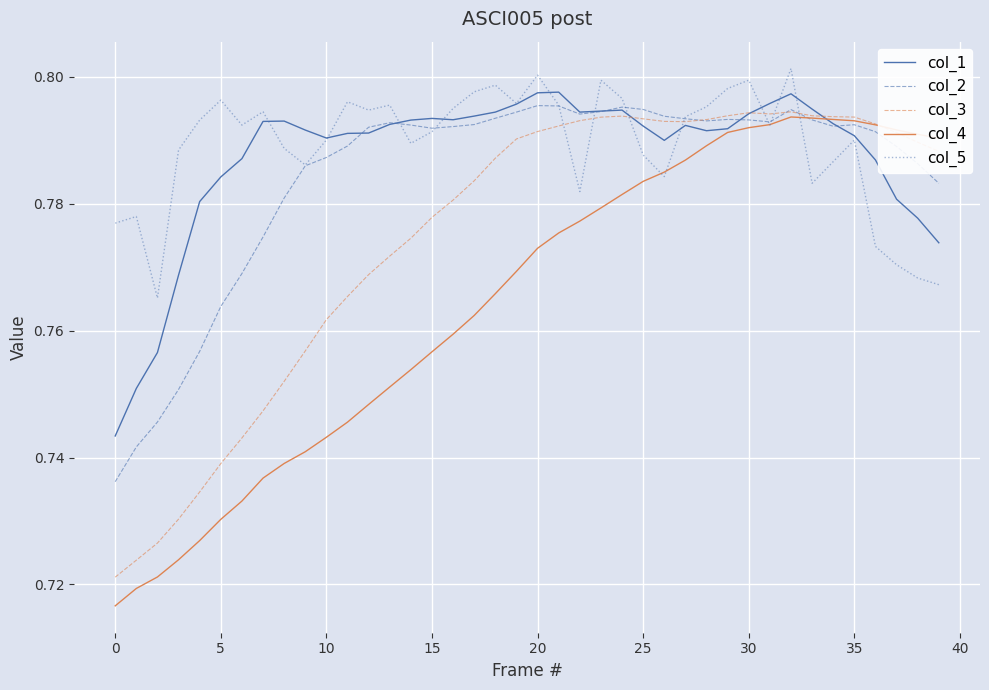

Which series has the largest range (max minus min)?

col_4